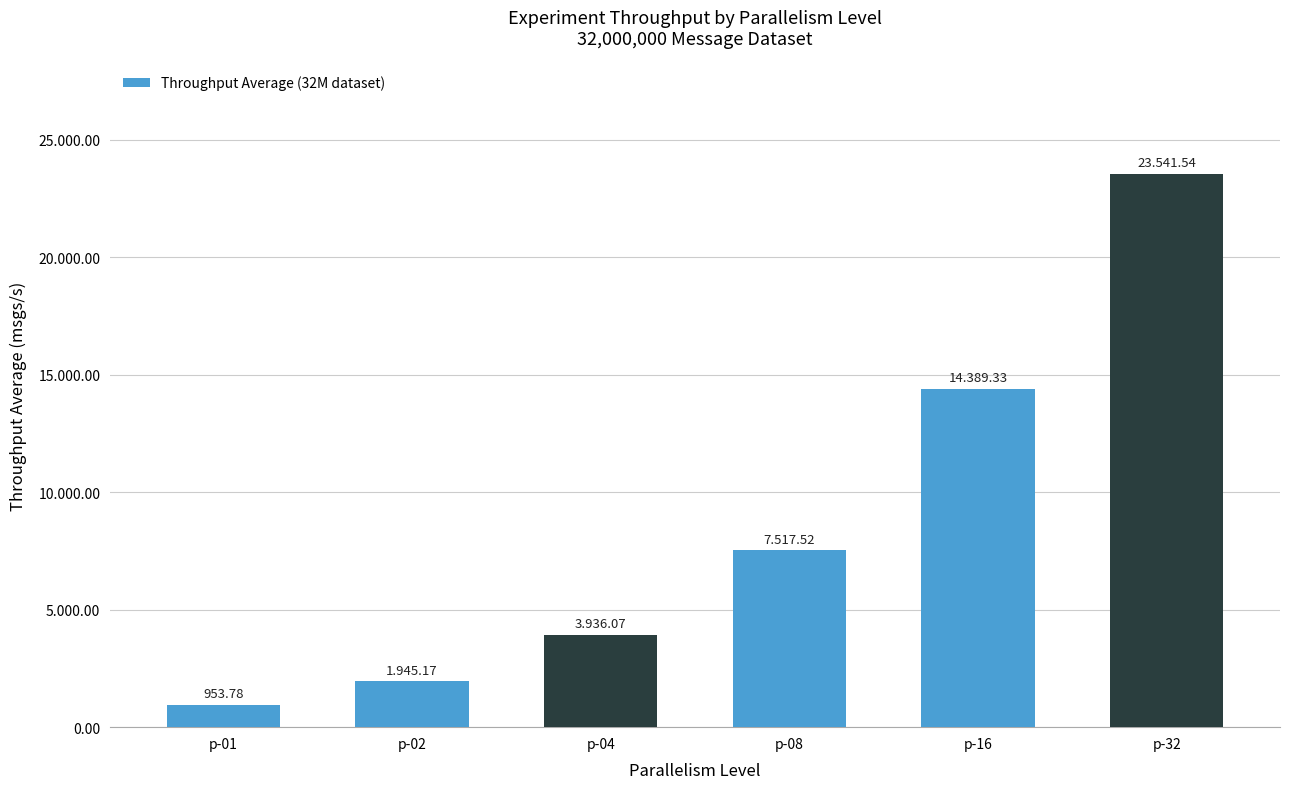

Which label corresponds to the largest value in the chart?

p-32